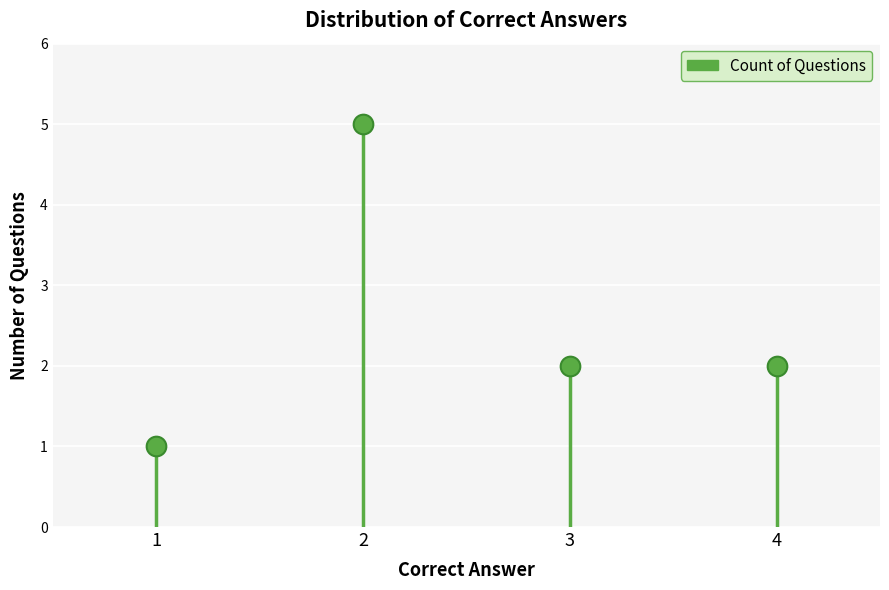

Which has a higher value, 3 or 4?

3